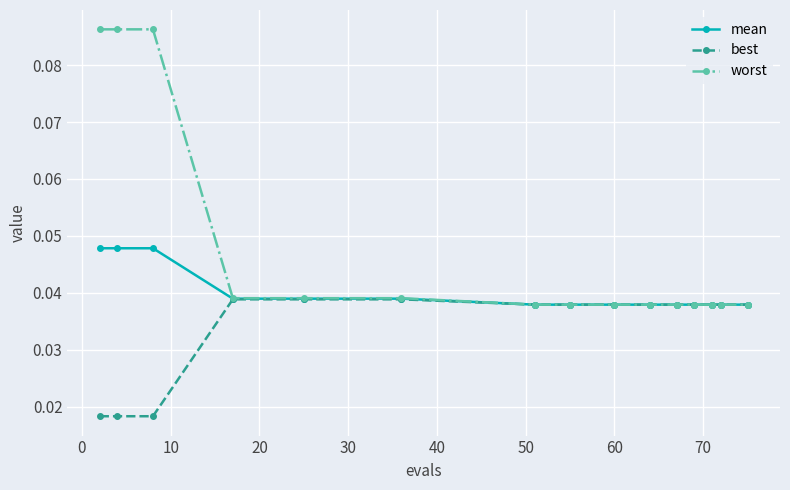

Rank the series by their maximum value, from lowest to highest.

best, mean, worst